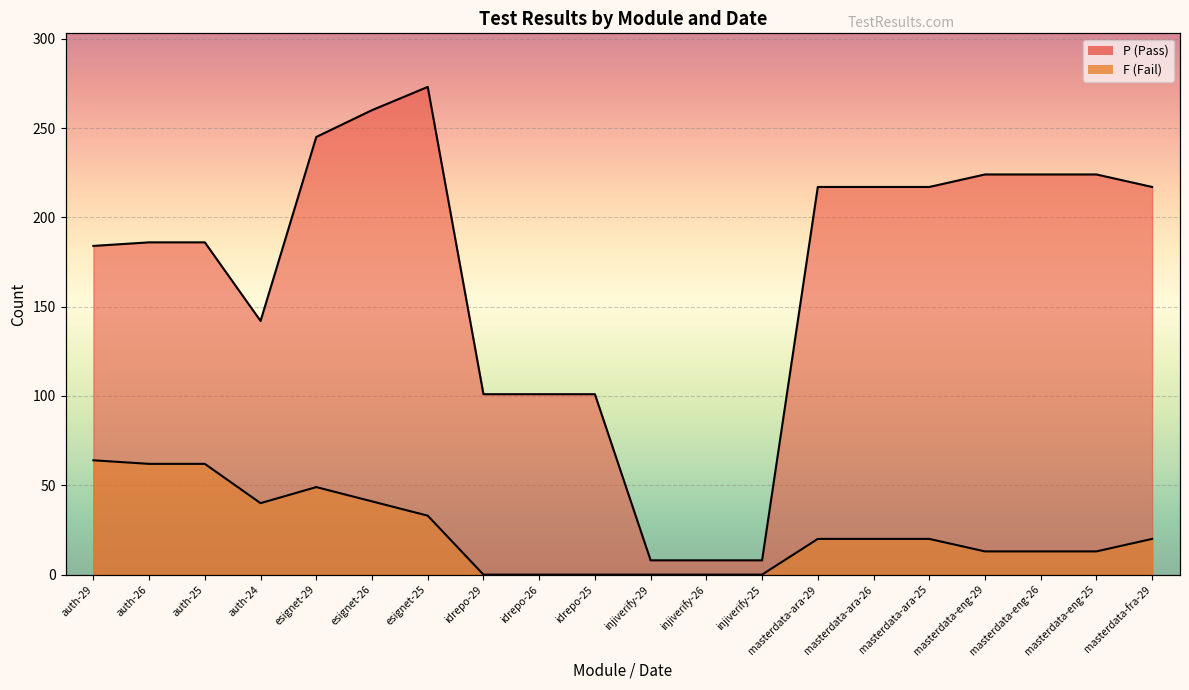

The F (Fail) series shows 49 at esignet-29. True or false?

True